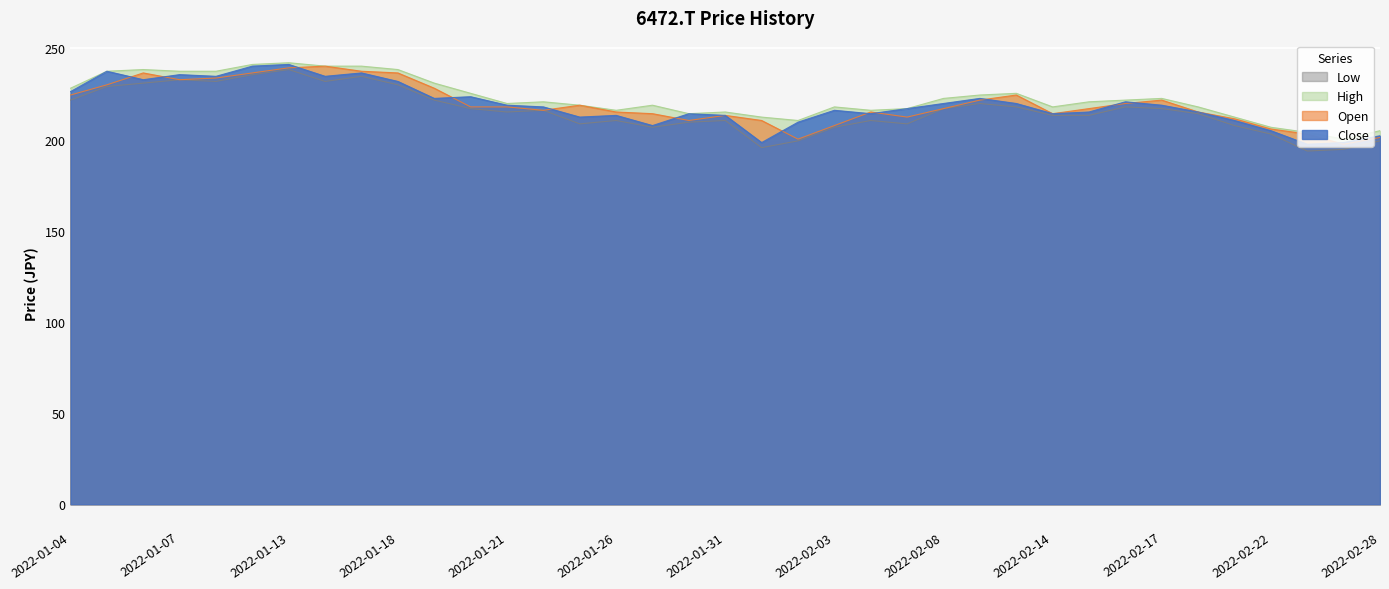

Which series has the widest spread of values?

Low